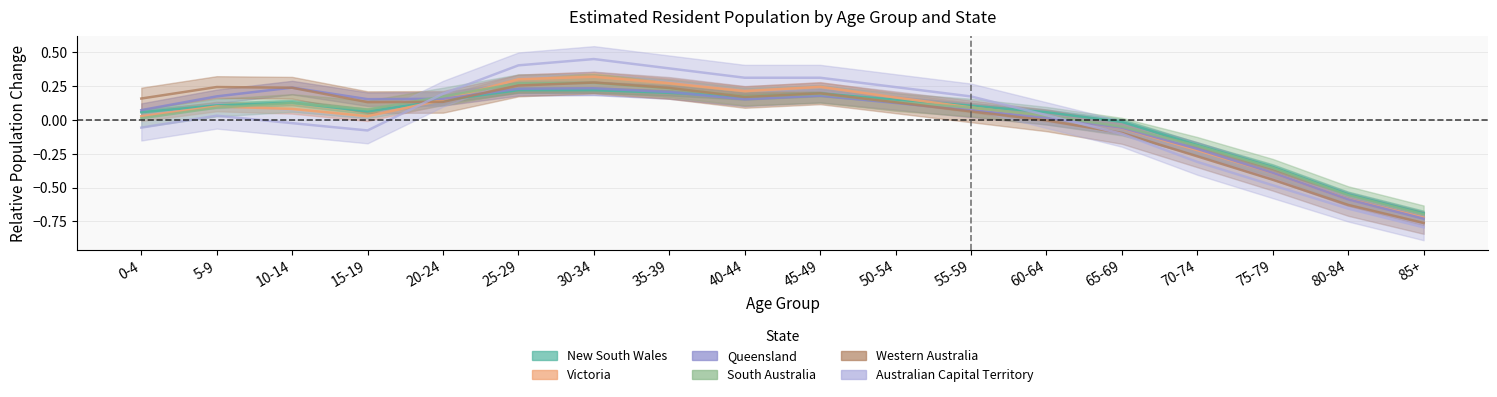

Reading left to right, what are all the values shown in this chart?

New South Wales: 0-4=0.1	5-9=0.1	10-14=0.1	15-19=0.1	20-24=0.1	25-29=0.2	30-34=0.2	35-39=0.2	40-44=0.2	45-49=0.2	50-54=0.1	55-59=0.1	60-64=0.1	65-69=-0.0	70-74=-0.2	75-79=-0.3	80-84=-0.6	85+=-0.7
Victoria: 0-4=0.0	5-9=0.1	10-14=0.1	15-19=0.0	20-24=0.1	25-29=0.3	30-34=0.3	35-39=0.3	40-44=0.2	45-49=0.2	50-54=0.2	55-59=0.1	60-64=0.0	65-69=-0.1	70-74=-0.2	75-79=-0.4	80-84=-0.6	85+=-0.7
Queensland: 0-4=0.1	5-9=0.2	10-14=0.2	15-19=0.2	20-24=0.2	25-29=0.2	30-34=0.2	35-39=0.2	40-44=0.2	45-49=0.2	50-54=0.1	55-59=0.1	60-64=0.0	65-69=-0.1	70-74=-0.2	75-79=-0.4	80-84=-0.6	85+=-0.7
South Australia: 0-4=0.0	5-9=0.1	10-14=0.1	15-19=0.1	20-24=0.2	25-29=0.3	30-34=0.3	35-39=0.2	40-44=0.2	45-49=0.2	50-54=0.1	55-59=0.1	60-64=0.0	65-69=-0.1	70-74=-0.2	75-79=-0.4	80-84=-0.6	85+=-0.7
Western Australia: 0-4=0.2	5-9=0.2	10-14=0.2	15-19=0.1	20-24=0.1	25-29=0.3	30-34=0.3	35-39=0.2	40-44=0.2	45-49=0.2	50-54=0.1	55-59=0.1	60-64=-0.0	65-69=-0.1	70-74=-0.3	75-79=-0.4	80-84=-0.6	85+=-0.8
Australian Capital Territory: 0-4=-0.1	5-9=0.0	10-14=-0.0	15-19=-0.1	20-24=0.2	25-29=0.4	30-34=0.4	35-39=0.4	40-44=0.3	45-49=0.3	50-54=0.2	55-59=0.2	60-64=0.0	65-69=-0.1	70-74=-0.3	75-79=-0.5	80-84=-0.7	85+=-0.8